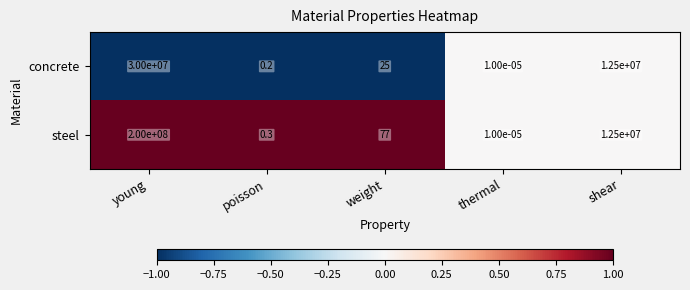

List the series in order of their peak value, highest first.

steel, concrete